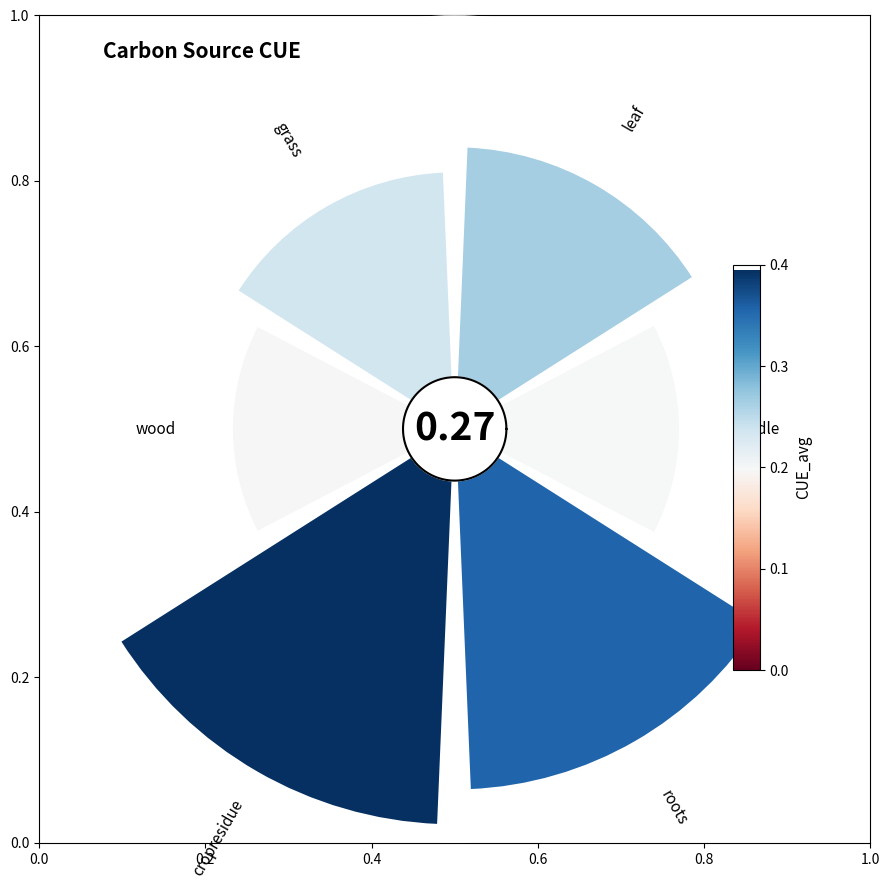

Does 0.4 account for over 50% of the chart?

No